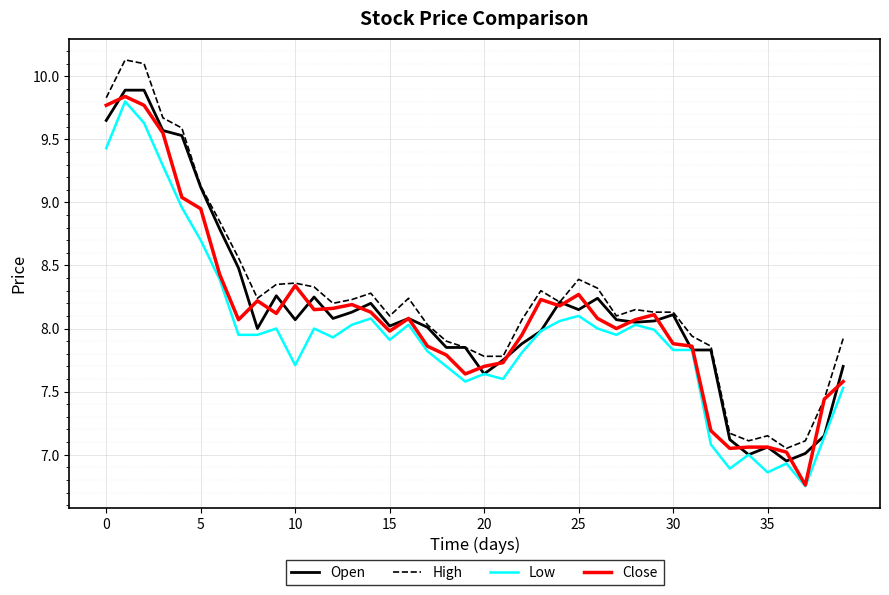

What is the sum of all Close values?

323.3